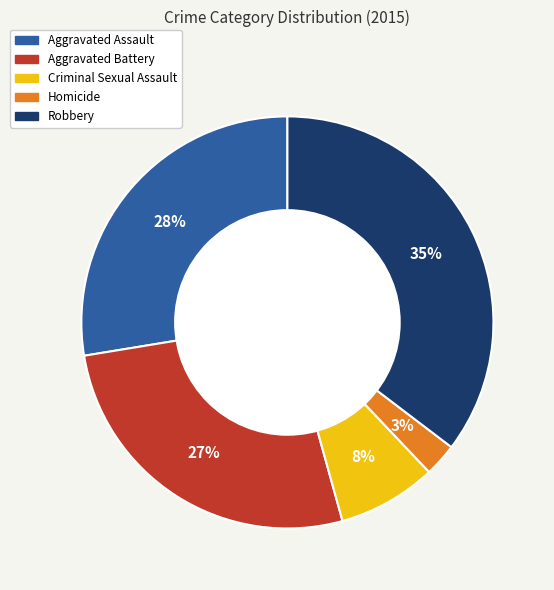

Between Criminal Sexual Assault and Homicide, which is larger?

Criminal Sexual Assault